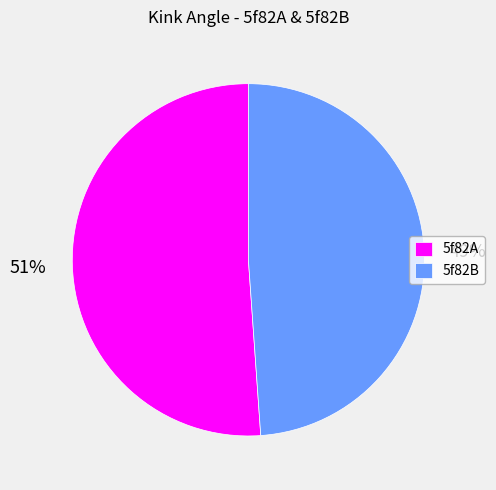

True or false: 5f82B accounts for 55% of the total.

False